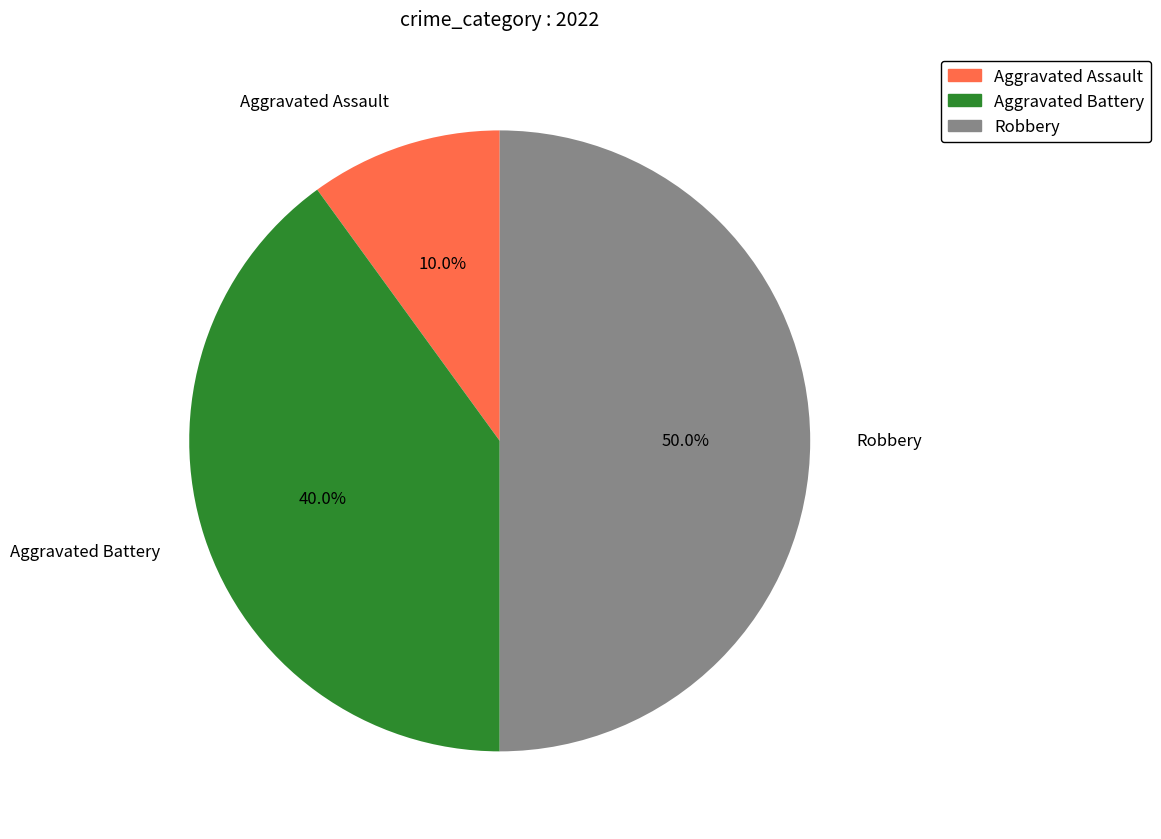

What is the smallest slice in the pie chart?

Aggravated Assault